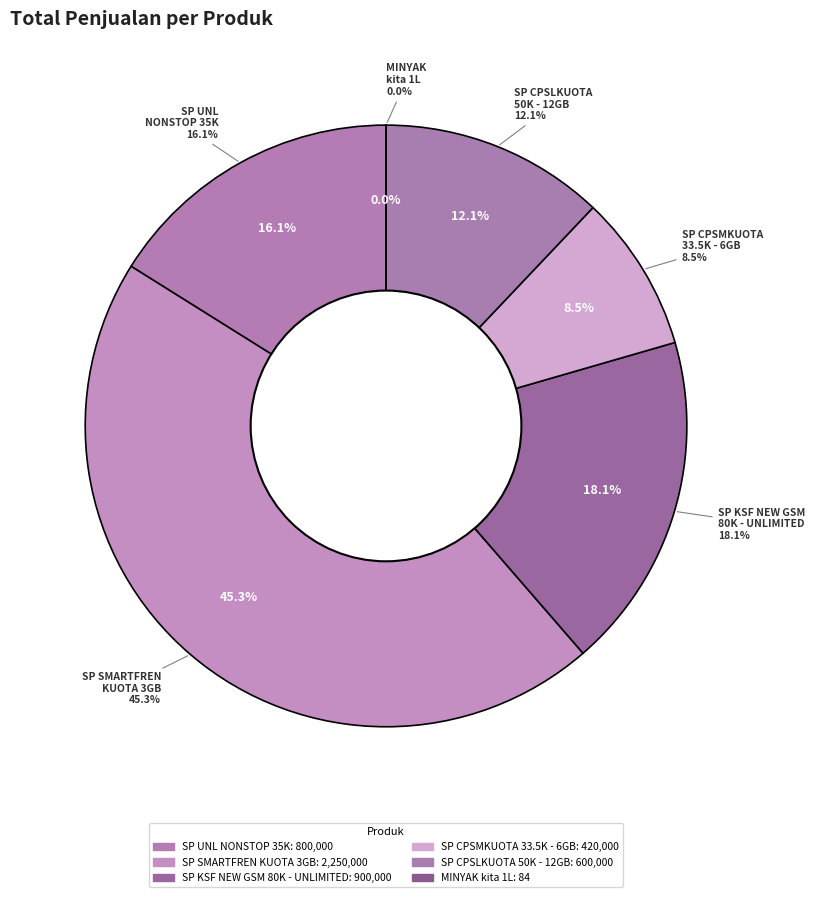

The SP UNL NONSTOP 35K - 6GB slice represents 7% of the pie. True or false?

False